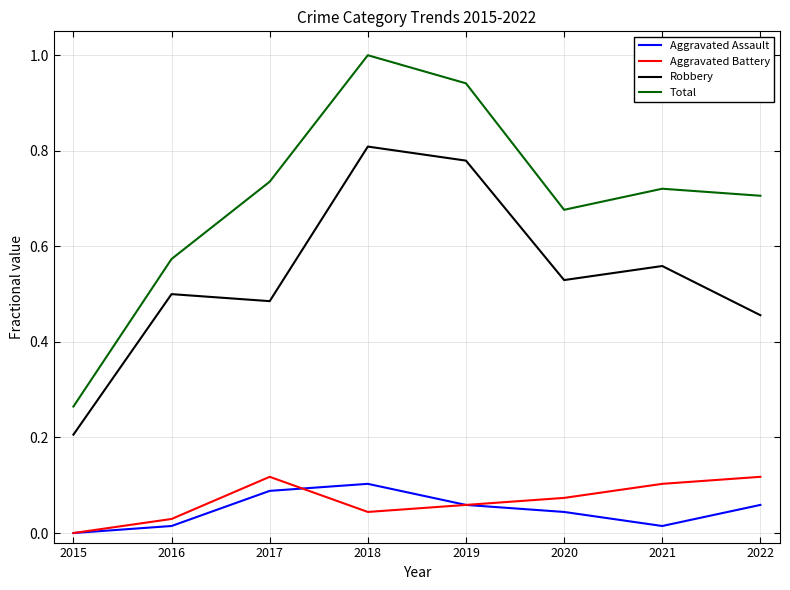

Between 2018 and 2021, which series saw the biggest shift?

Total